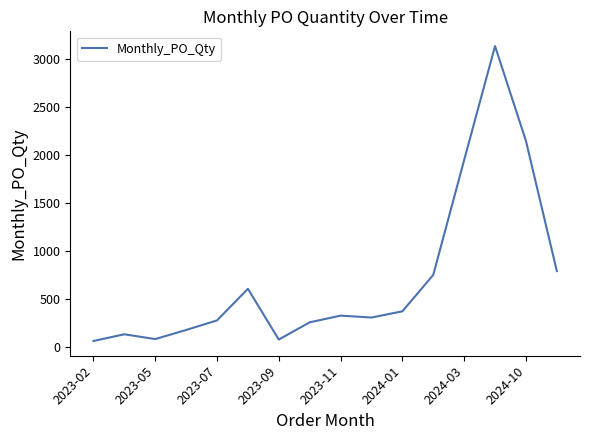

What is the difference between the maximum and minimum values?

3080